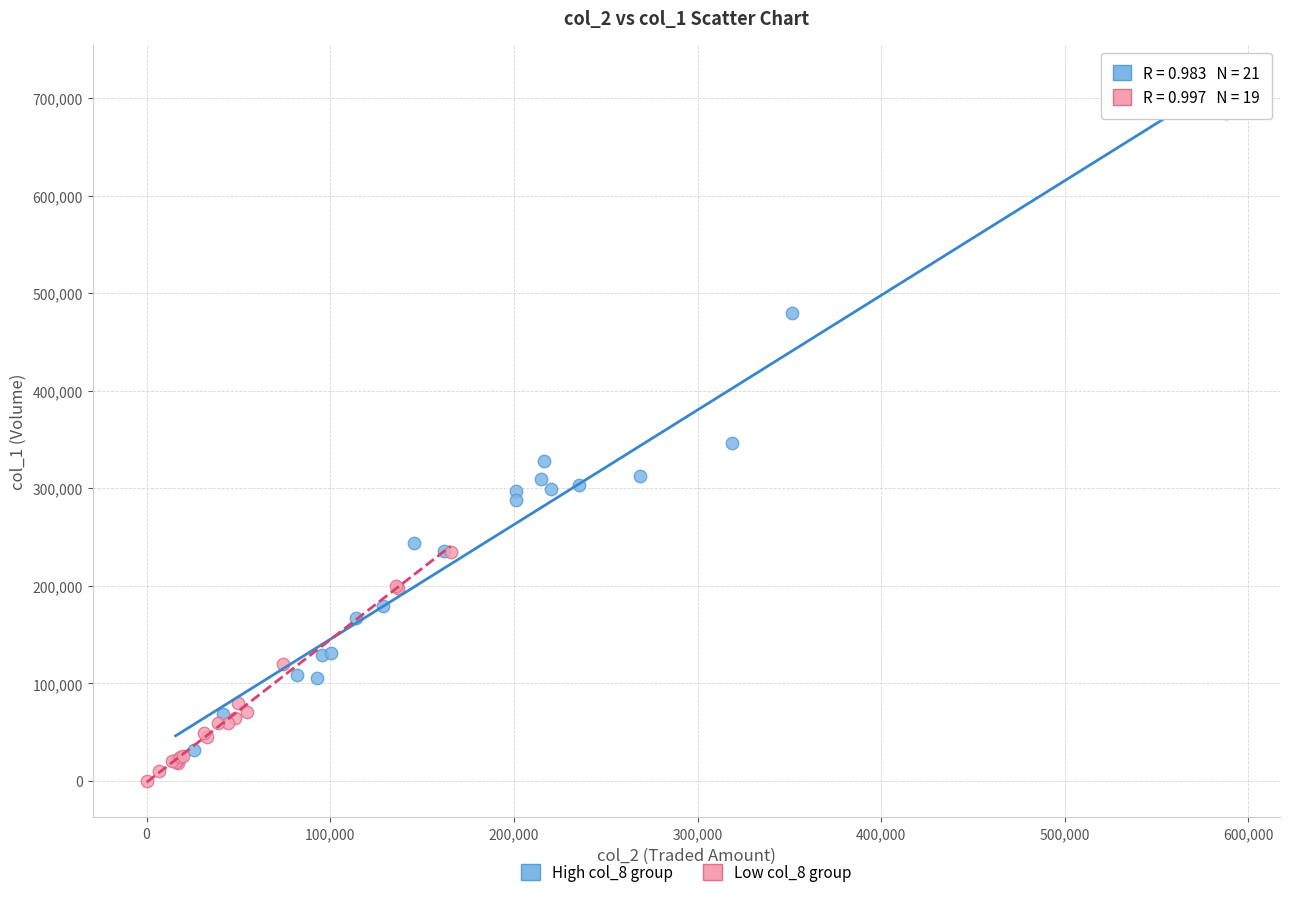

Which series has the widest spread of Y values?

High col_8 group